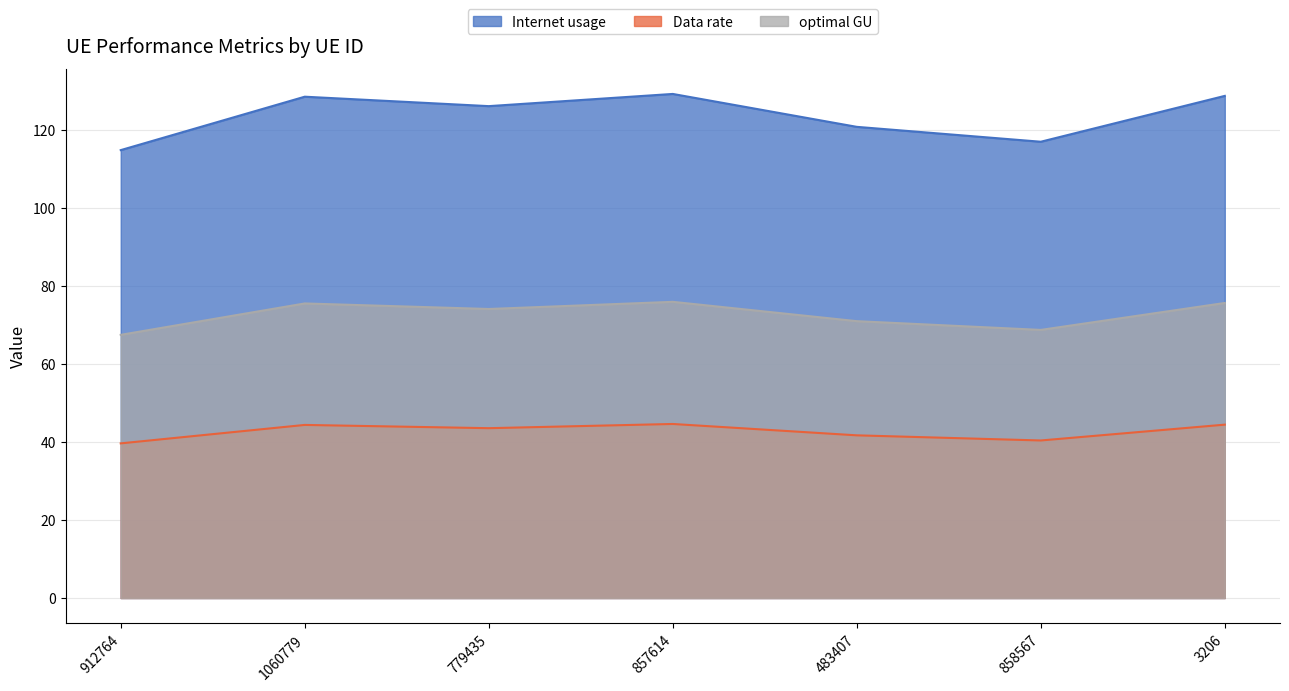

True or false: Internet usage has a value of 168.9 at 483407.

False